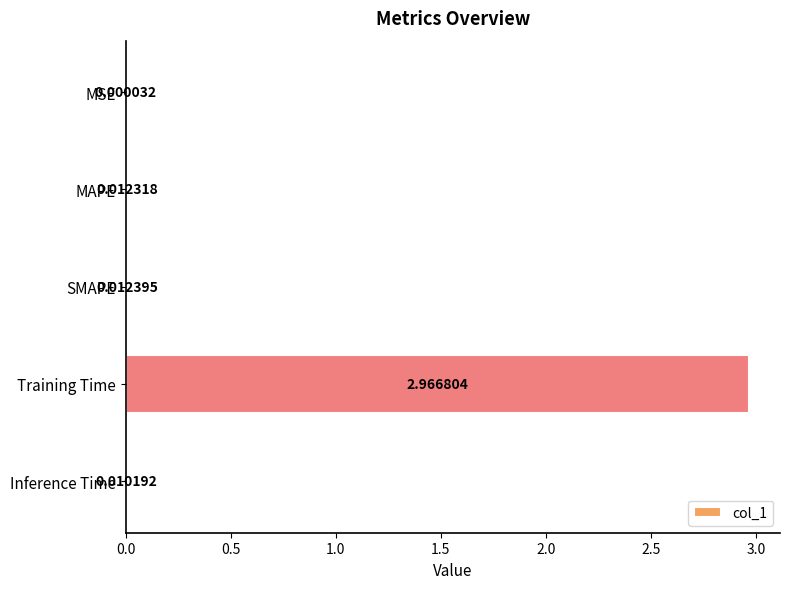

Are the bars grouped side by side (vs. stacked)?

No